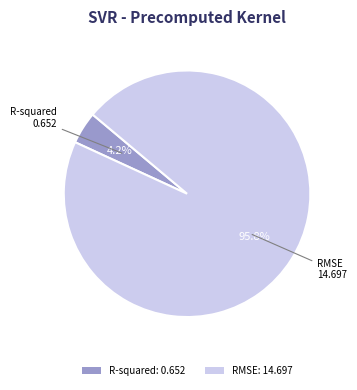

What percentage is NOT represented by R-squared?

95.8%